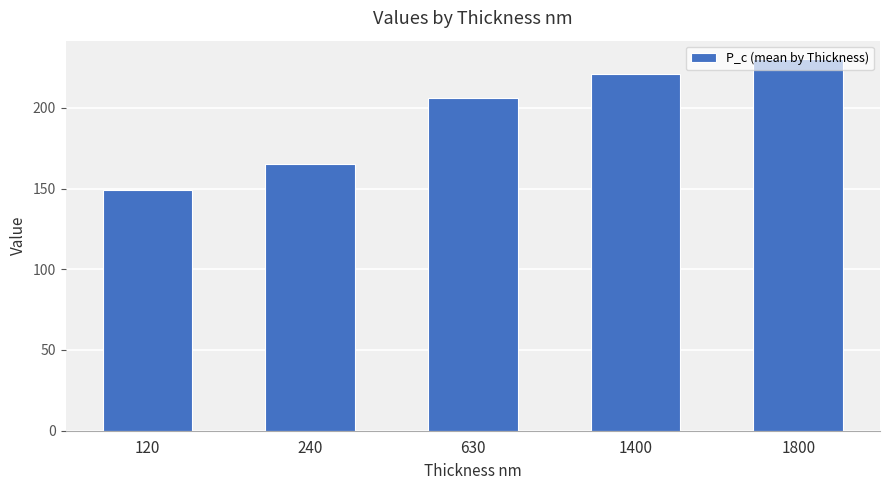

What is the maximum value shown in the chart?

230.1